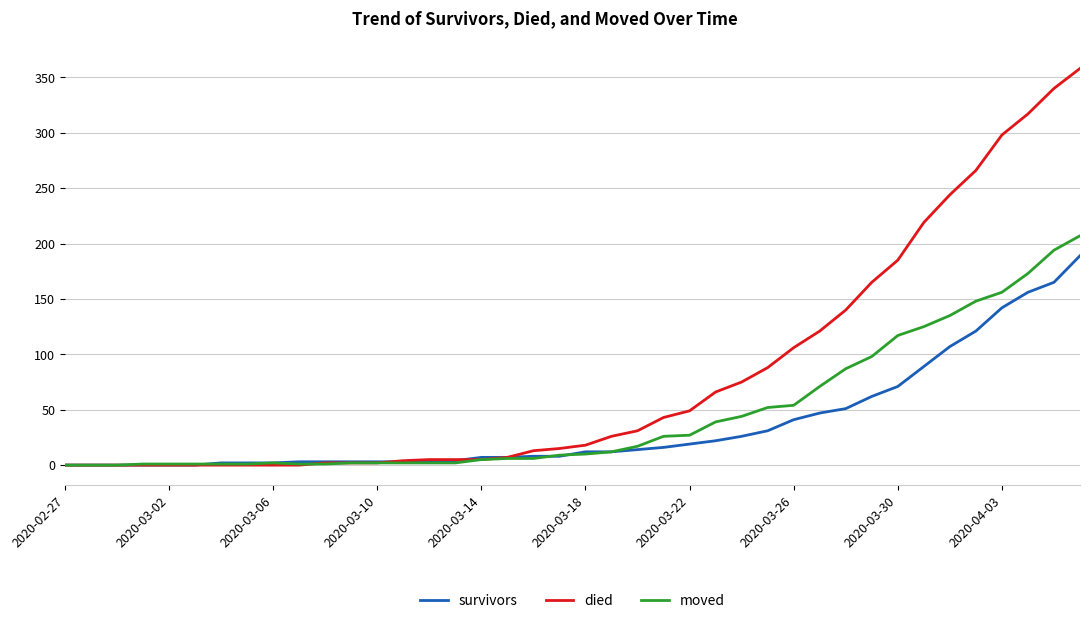

Which series has the widest spread of values?

died